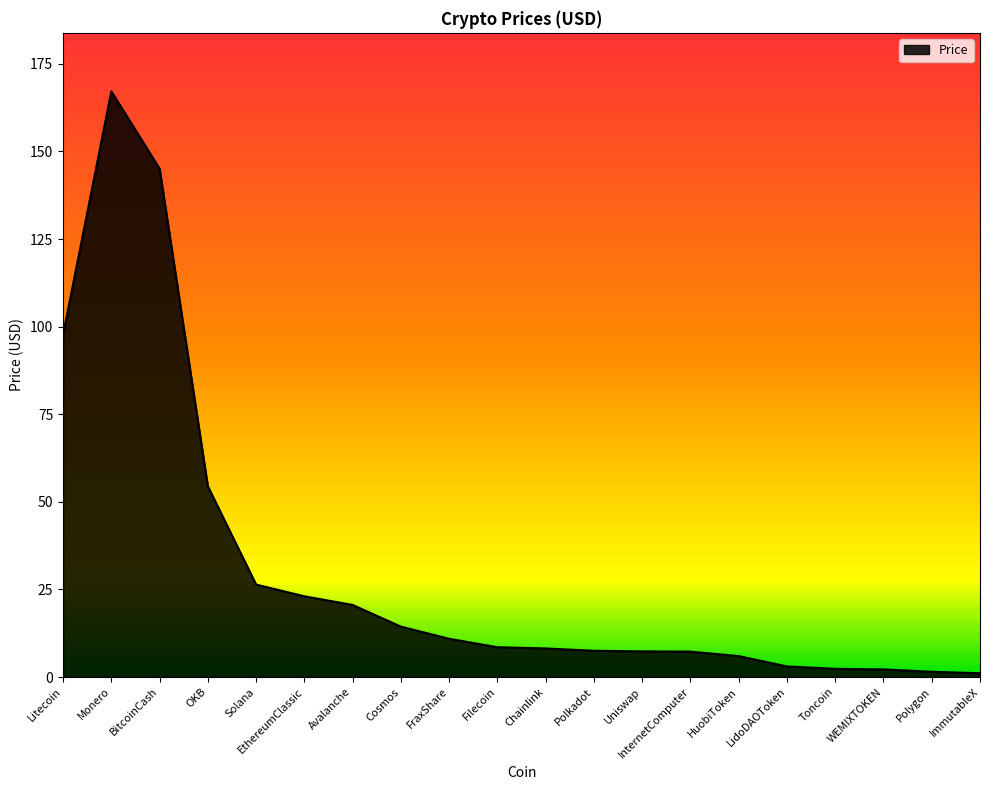

Where is the first local maximum?

Monero